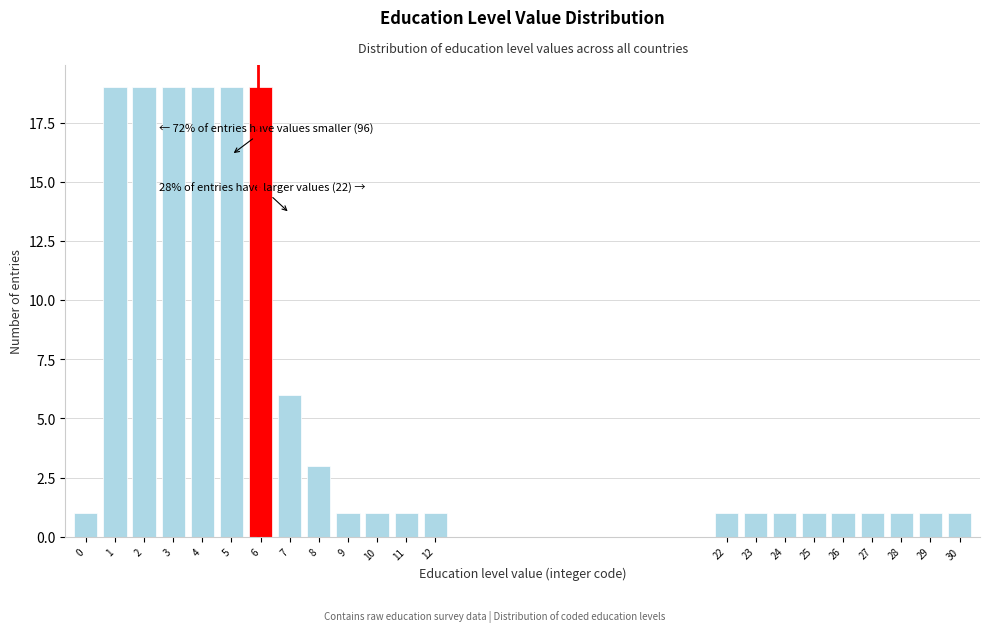

Reading right to left, what are all the values shown in this chart?

30=1	29=1	28=1	27=1	26=1	25=1	24=1	23=1	22=1	12=1	11=1	10=1	9=1	8=3	7=6	6=19	5=19	4=19	3=19	2=19	1=19	0=1